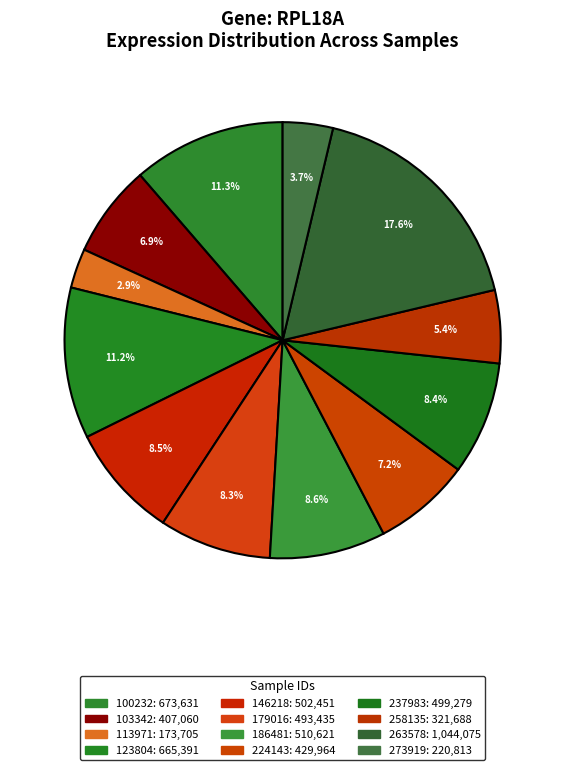

True or false: 179016 accounts for 18% of the total.

False